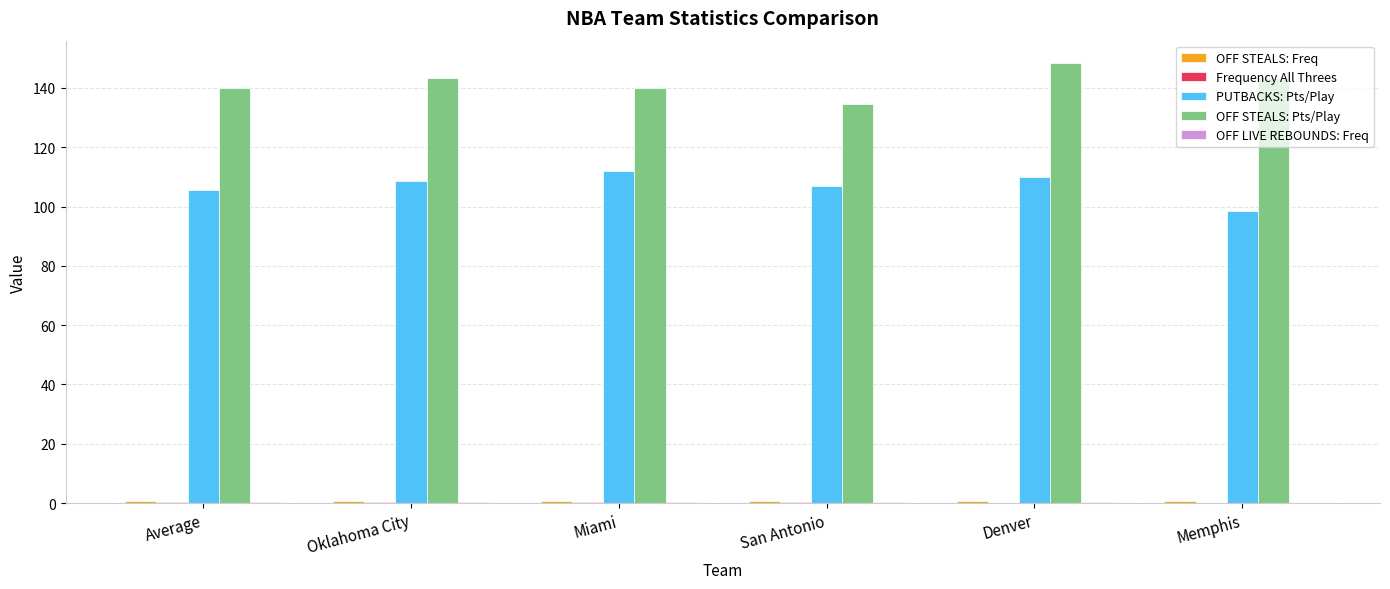

Which series changed the most between Average and Oklahoma City?

OFF STEALS: Pts/Play